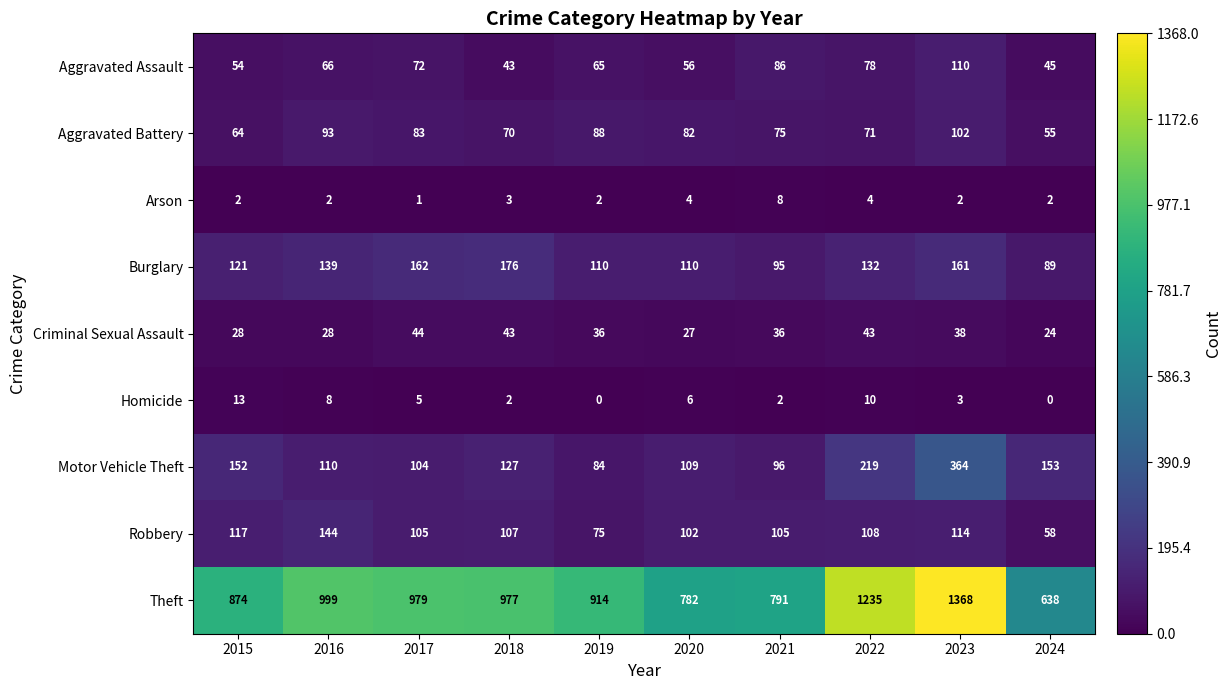

At which category is the sum across all series the highest?

2023